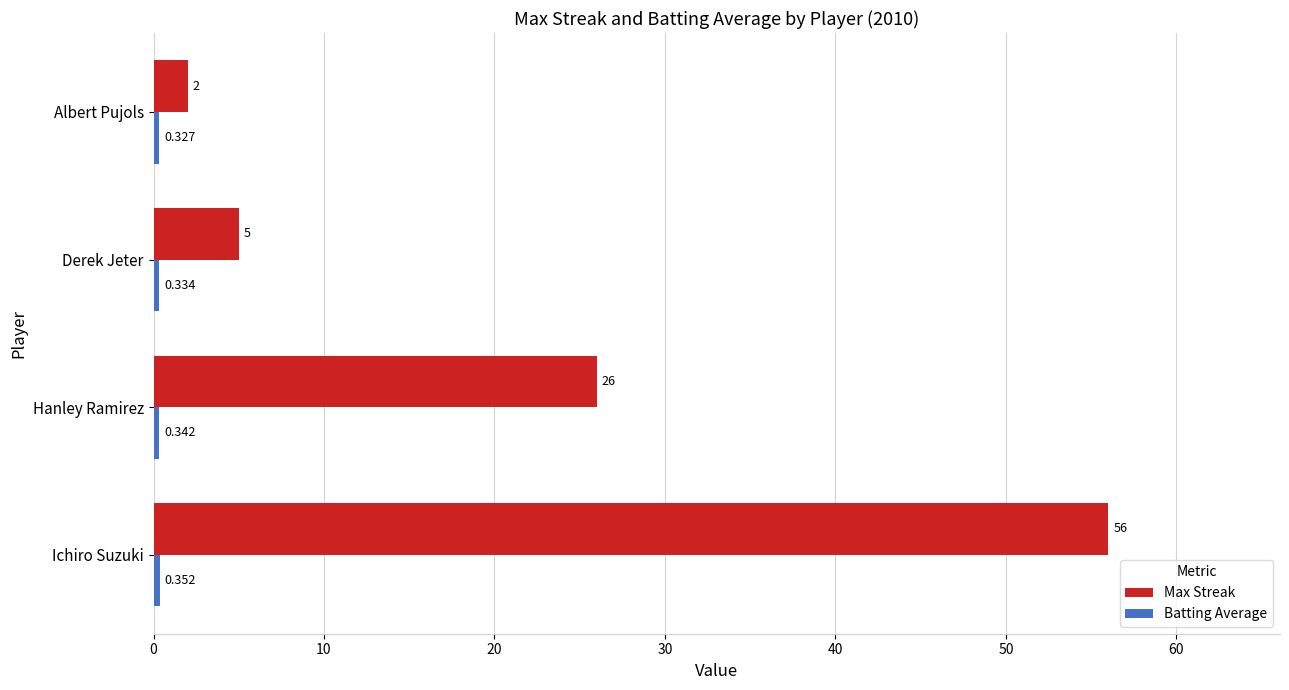

Which category has the lowest value in the Max Streak series?

Albert Pujols